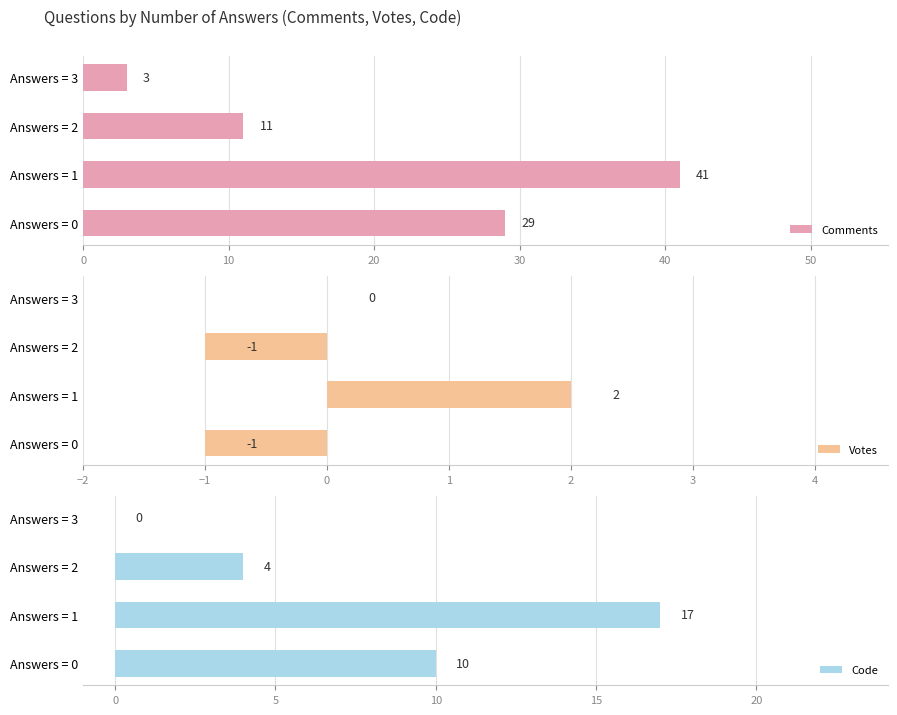

What is the minimum value for Comments?

3